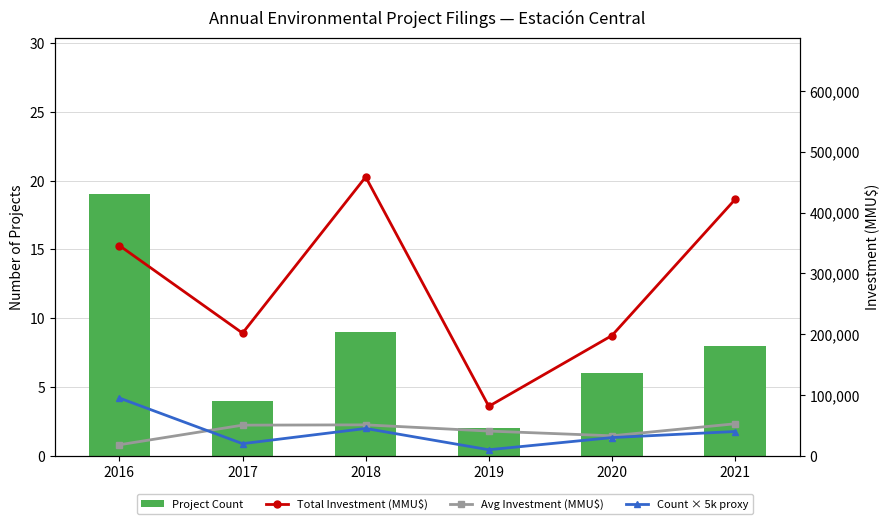

How many data points in Total Investment (MMU$) are less than 345744?

3